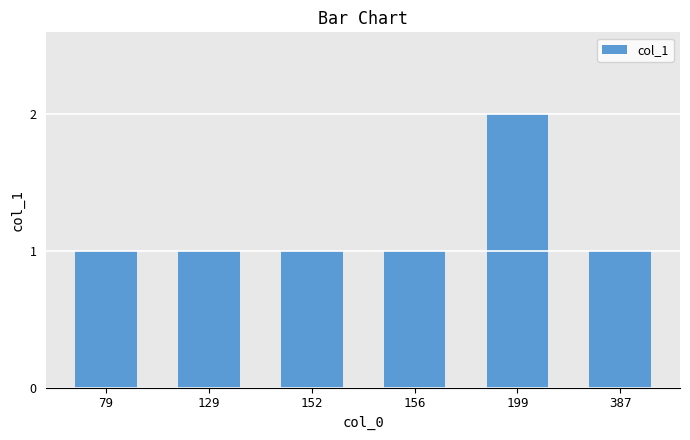

What is the smallest value displayed?

1